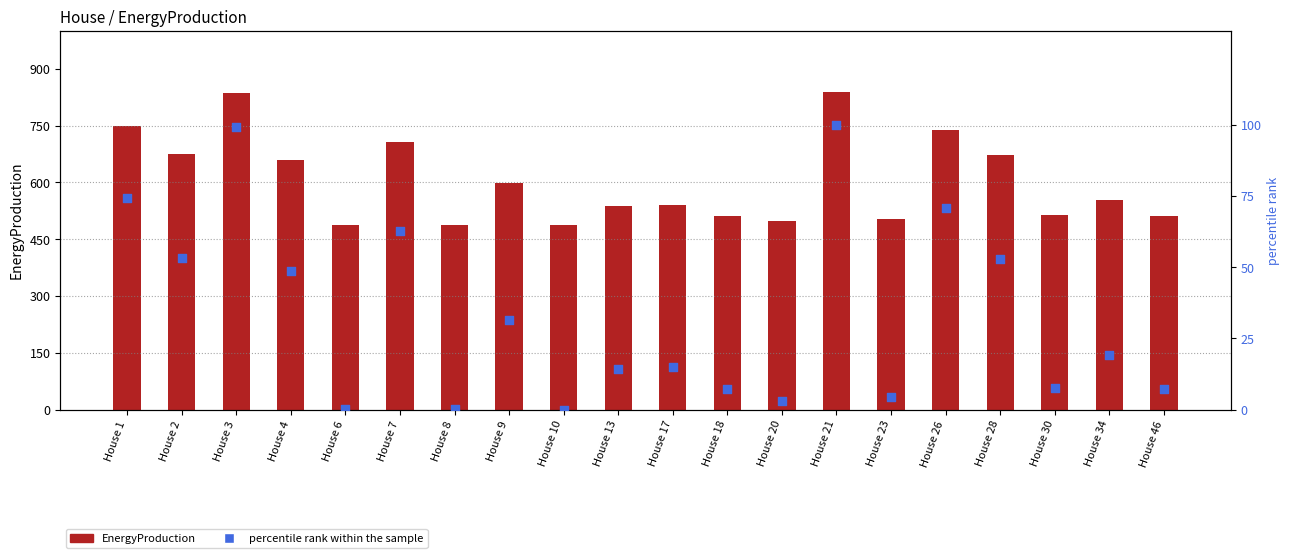

What is the total value across all series at House 34?

574.1